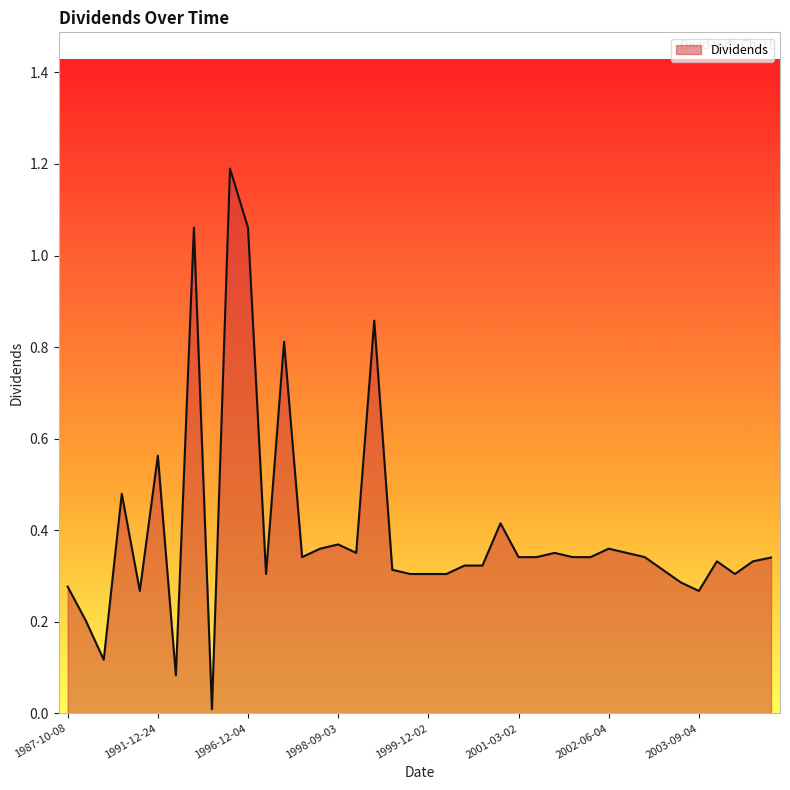

What is the difference between the maximum and minimum values?

1.2